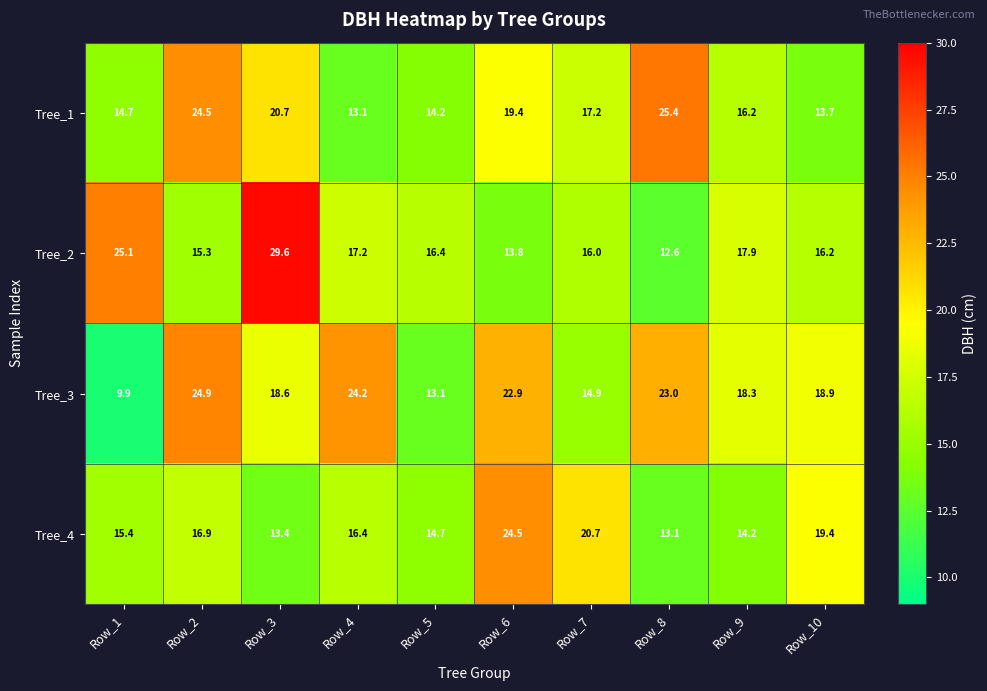

True or false: Tree_3 has a value of 23.0 at Row_8.

True